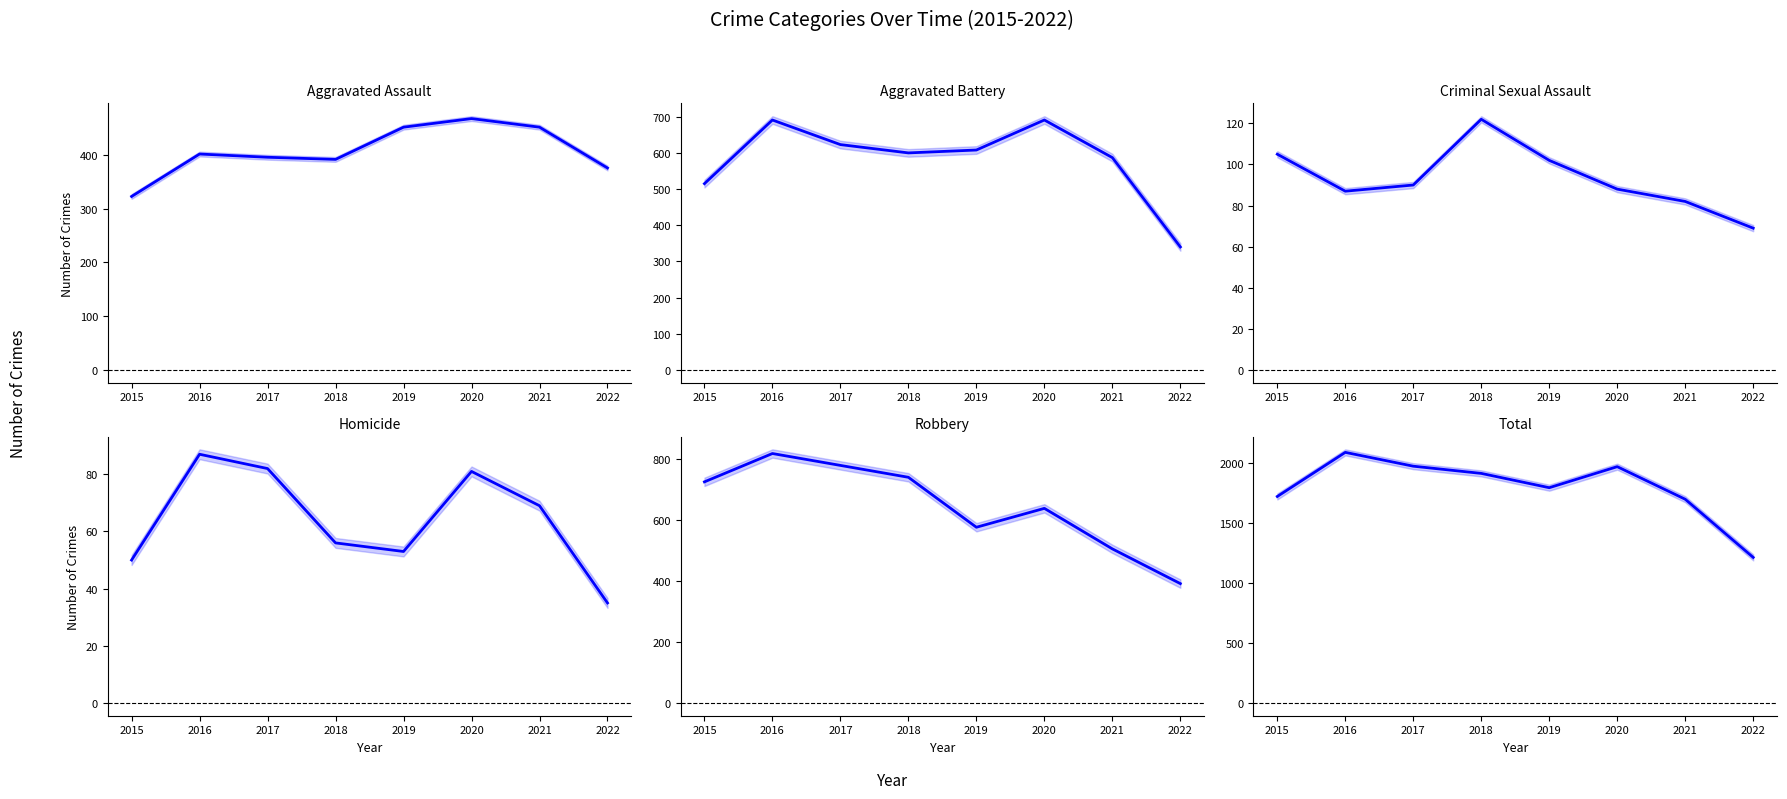

Rank the series at 2020 from highest to lowest value.

Total, Aggravated Battery, Robbery, Aggravated Assault, Criminal Sexual Assault, Homicide